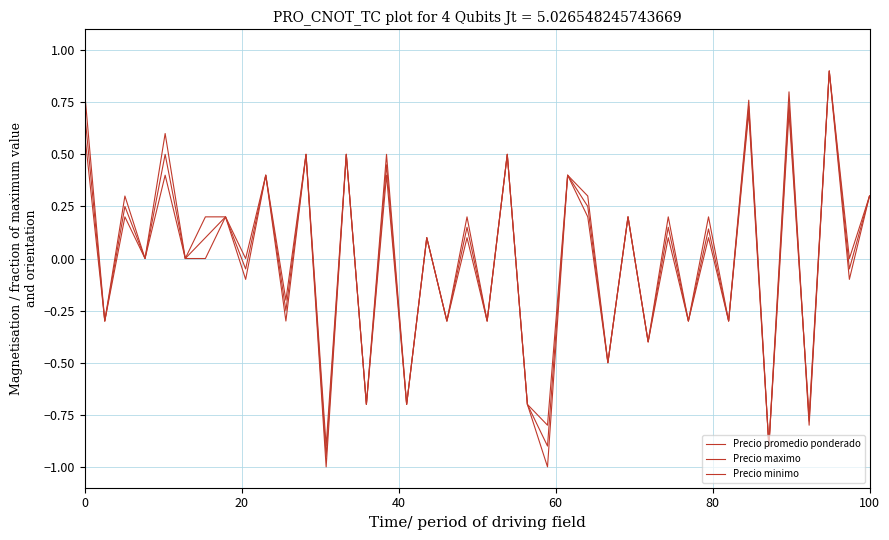

How many lines are shown in the chart?

3